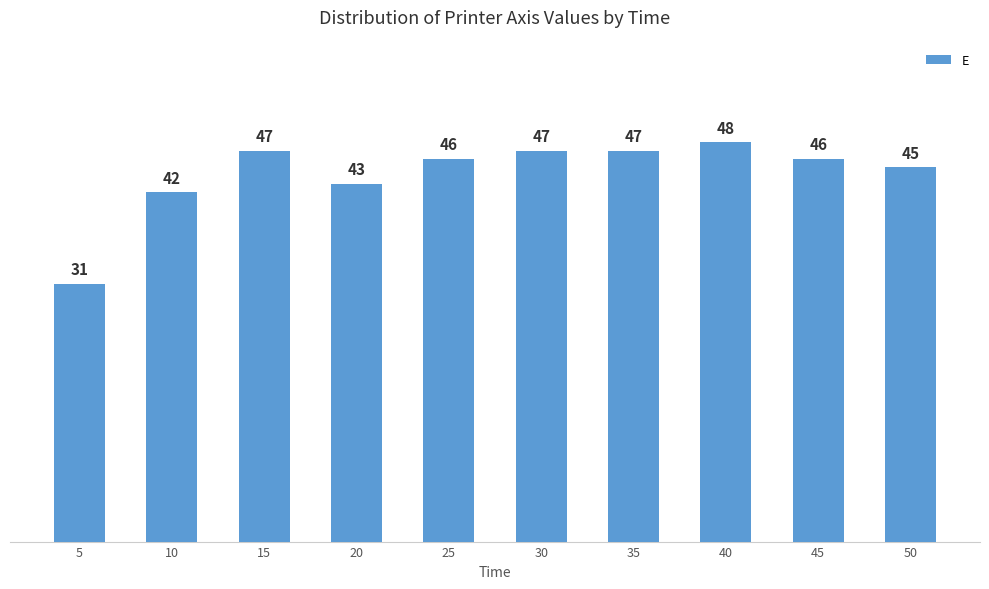

Are the bars grouped side by side (vs. stacked)?

No